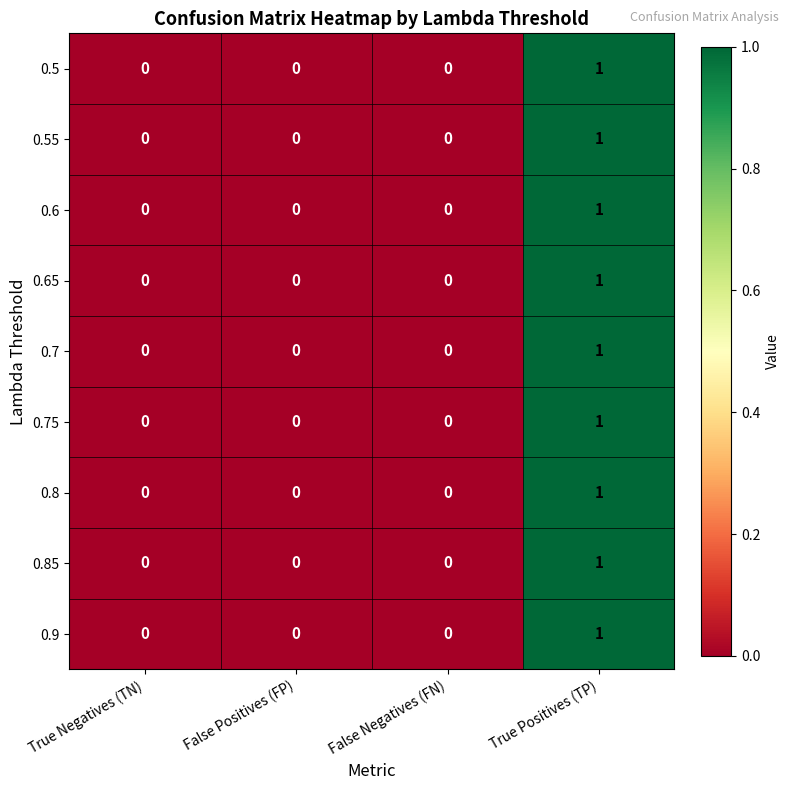

The value of 0.55 at True Negatives (TN) is 0. True or false?

True